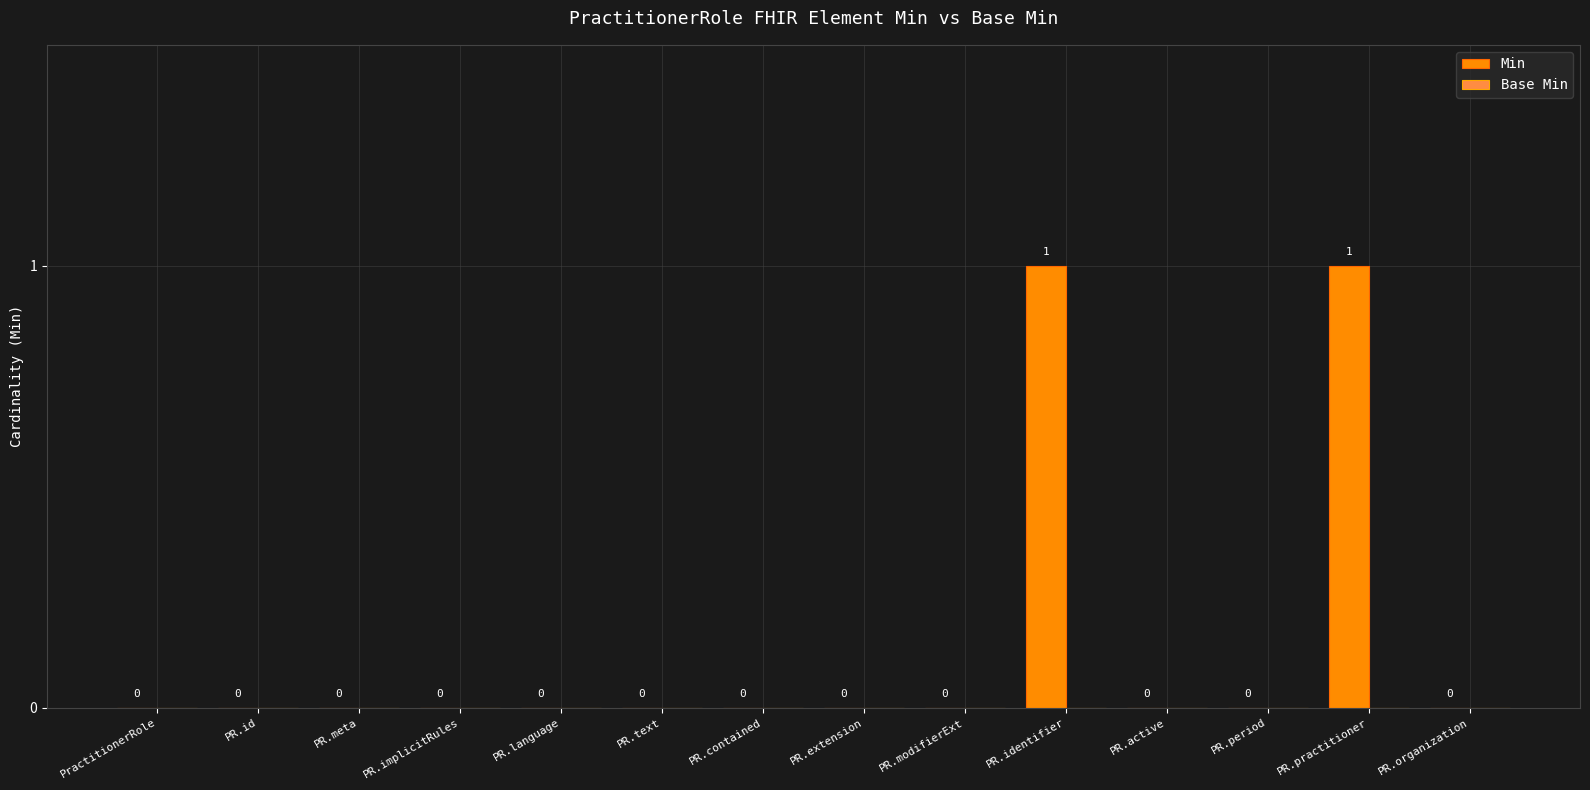

Is it true that the value at PR.implicitRules is -1?

False